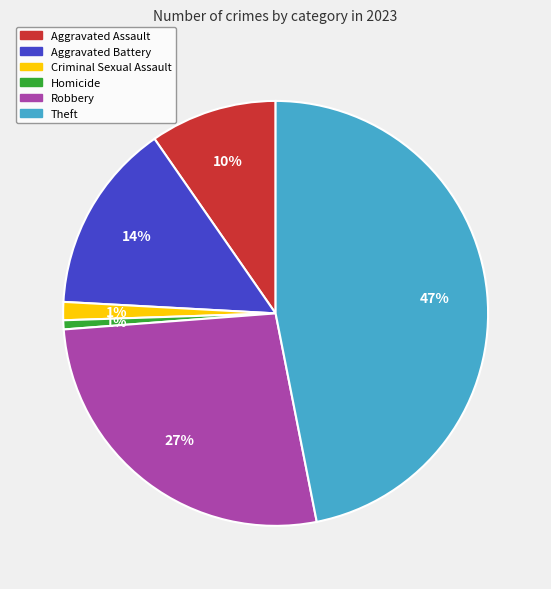

Is the sum of Aggravated Assault and Aggravated Battery greater than half?

No